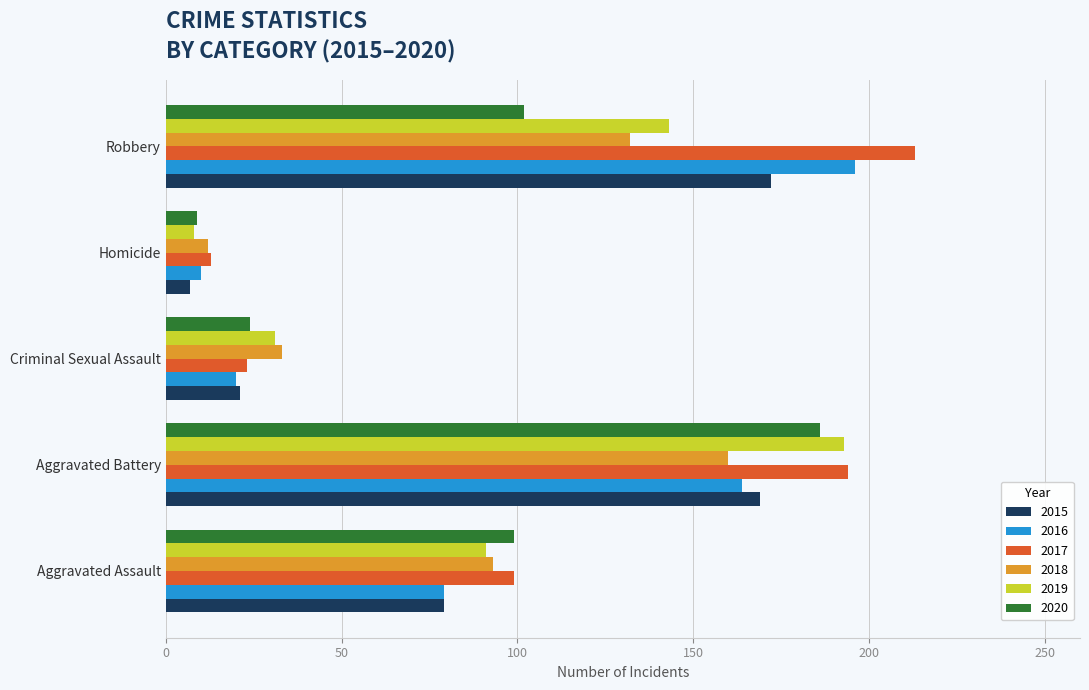

What is the difference between the 2015 values at Robbery and Aggravated Battery?

3